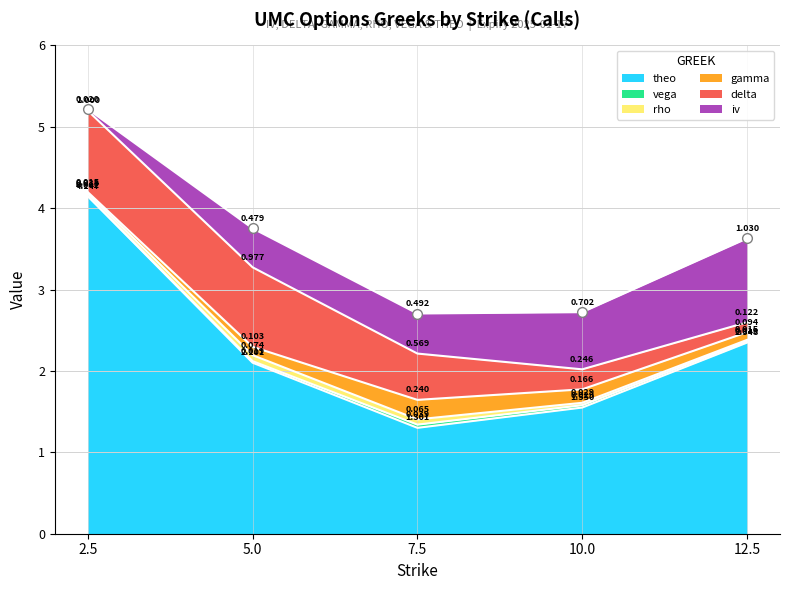

What position from the right is 7.5?

3